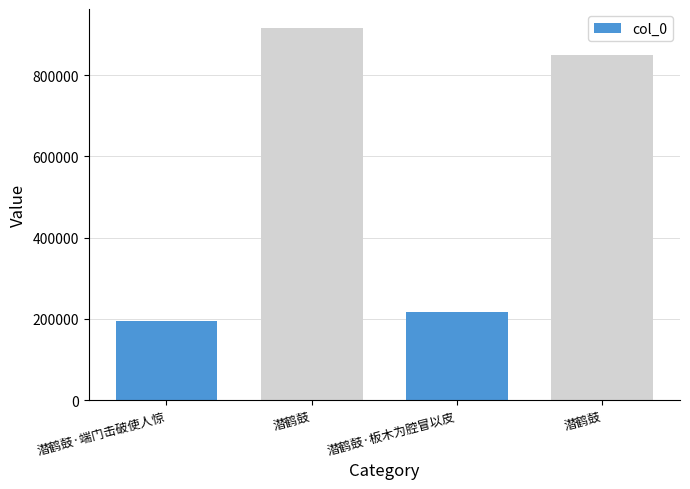

What is the label of the 1st bar from the left?

潜鹤鼓·端门击破使人惊